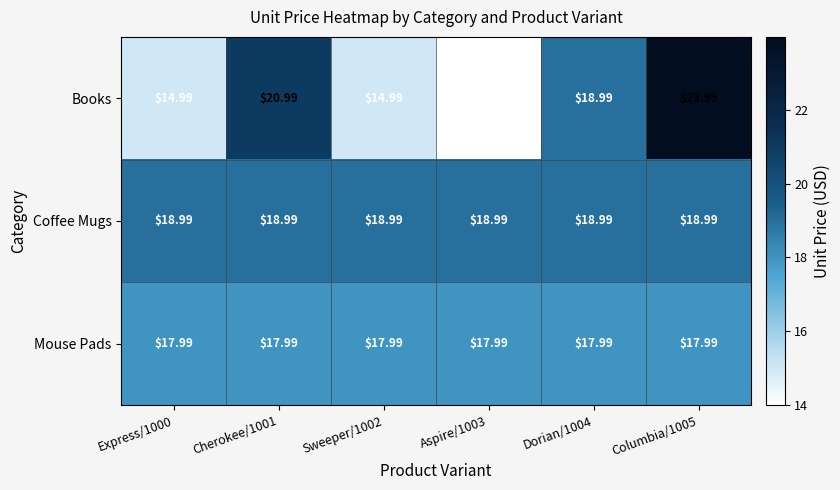

Is the value of Mouse Pads at Columbia/1005 greater than the value of Coffee Mugs at Sweeper/1002?

No